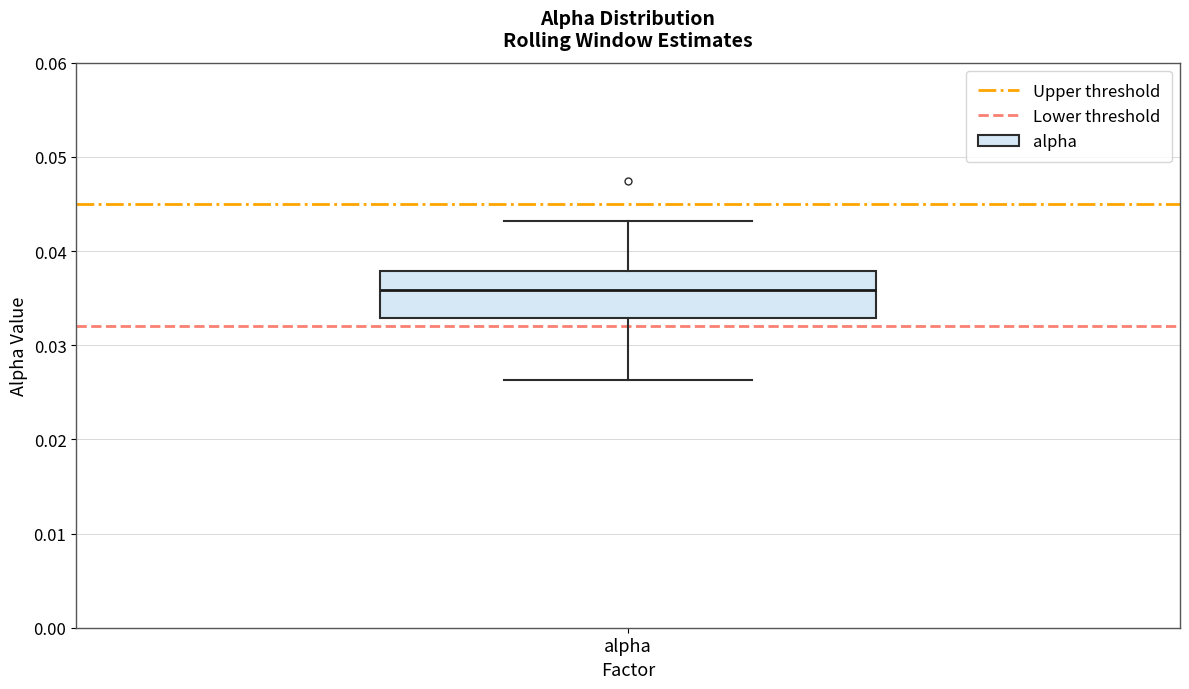

Where is the upper edge of the box for alpha on the y-axis? The values are not printed on the chart, so give them approximately, as read against the axis.

0.038